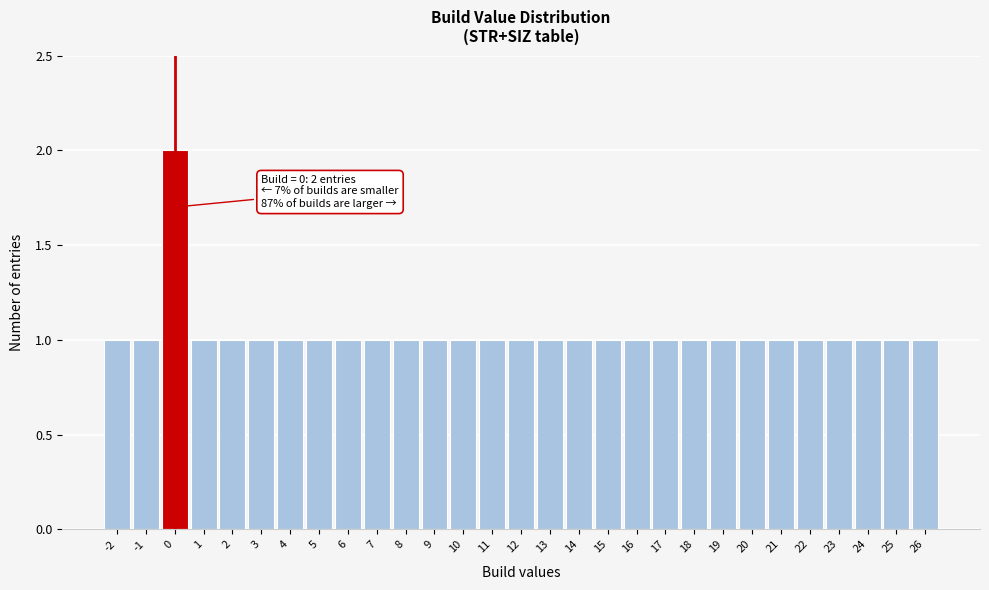

Over which range of the x-axis is the bar tallest?

-0.5 to 0.5